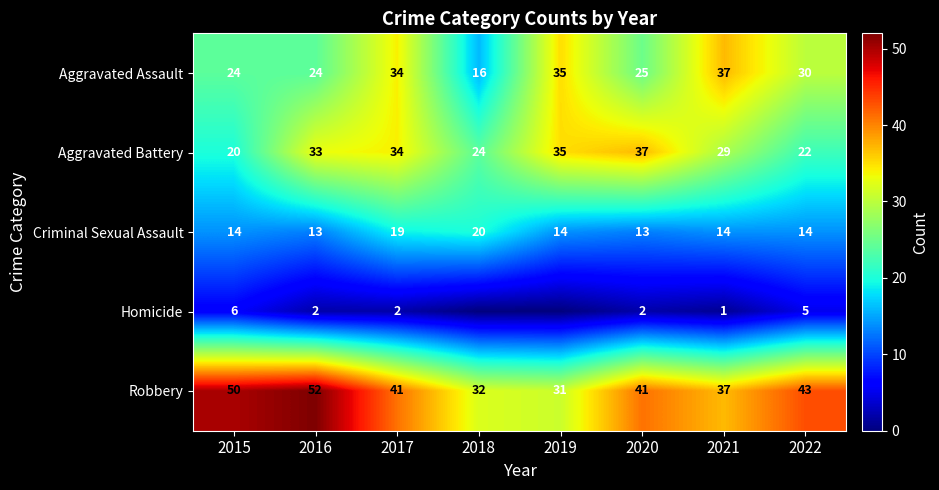

How many series are shown in this chart?

5